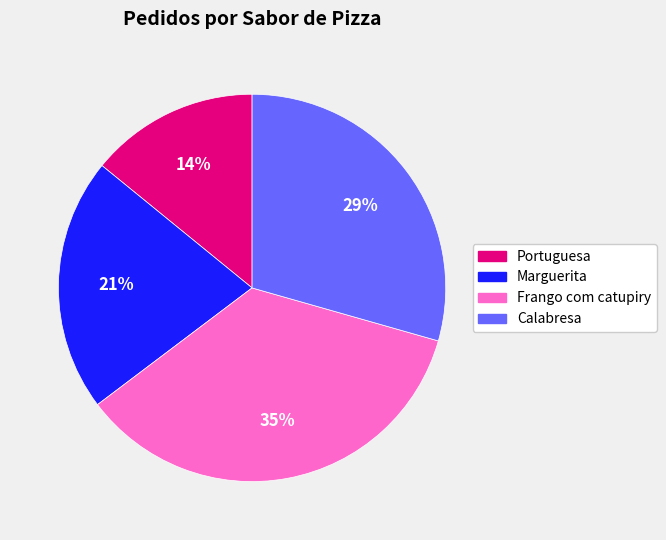

What is the largest slice in the pie chart?

Frango com catupiry